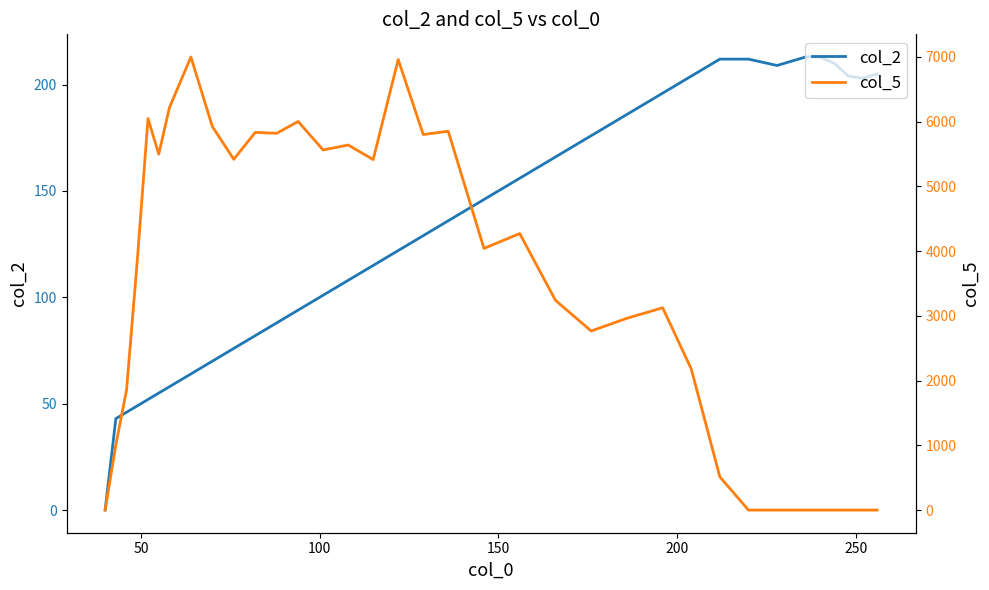

What are all the series names shown in the legend?

col_2, col_5